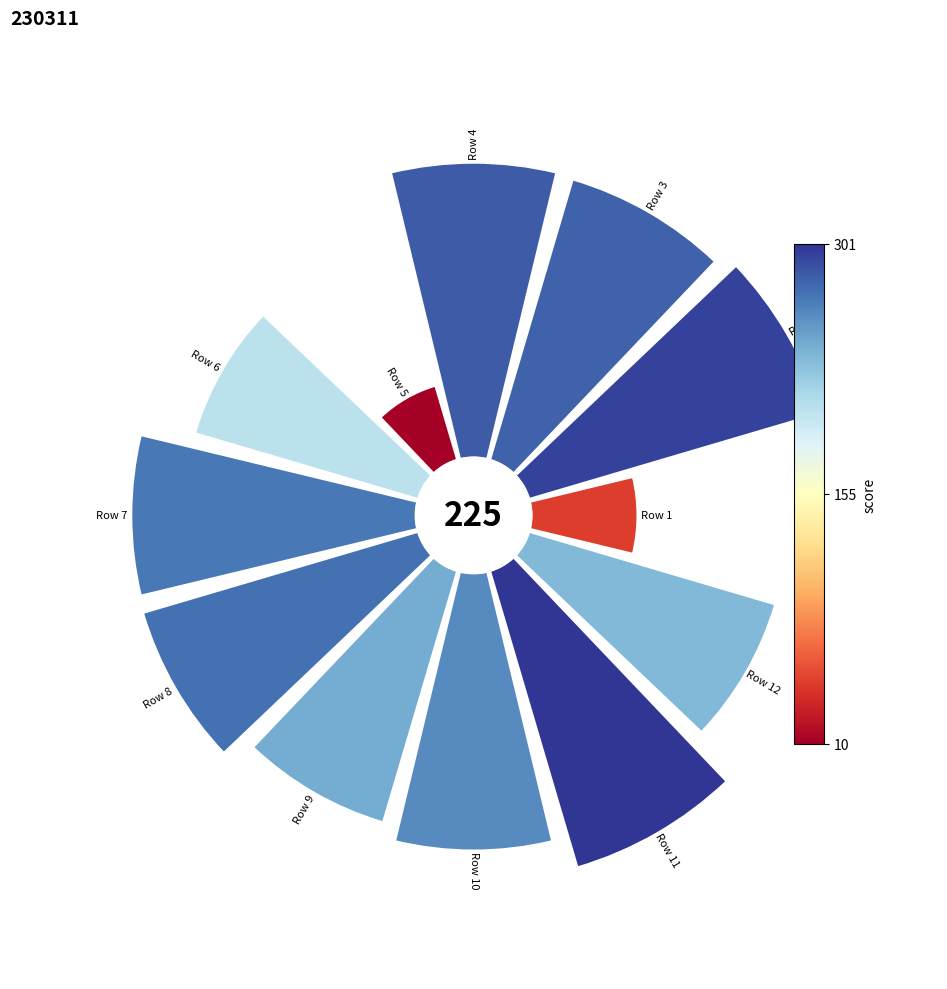

Count the number of slices in the pie.

12